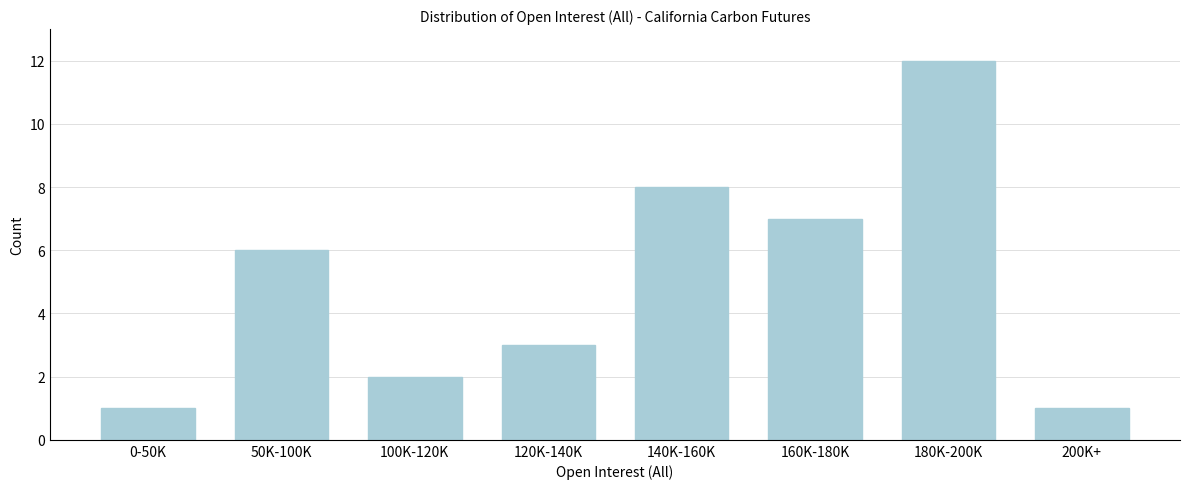

Reading right to left, what are all the values shown in this chart?

1	12	7	8	3	2	6	1